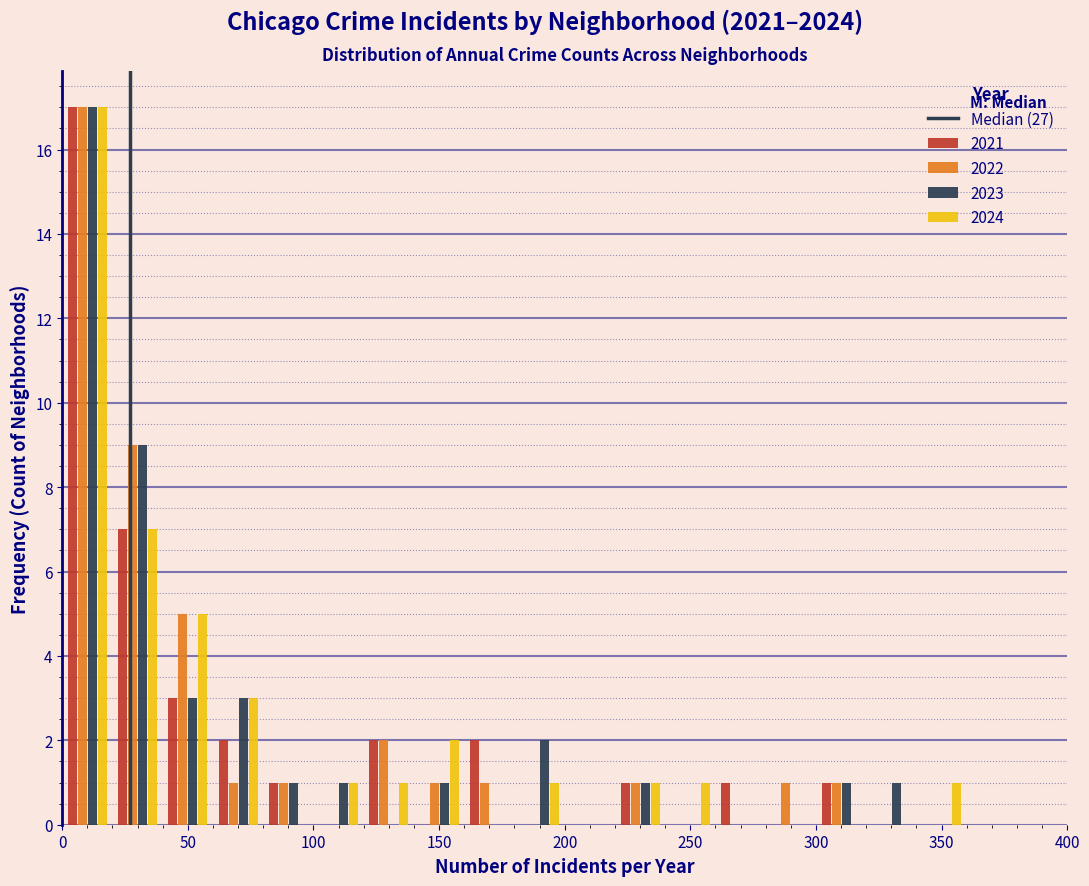

Reading left to right, transcribe this chart: for each range on the x-axis, give the height of each series' bar. The values are not printed on the chart, so give them approximately, as read against the axis.

0 to 20: 2021=17	2022=17	2023=17	2024=17
20 to 40: 2021=7	2022=9	2023=9	2024=7
40 to 60: 2021=3	2022=5	2023=3	2024=5
60 to 80: 2021=2	2022=1	2023=3	2024=3
80 to 100: 2021=1	2022=1	2023=1	2024=0
100 to 120: 2021=0	2022=0	2023=1	2024=1
120 to 140: 2021=2	2022=2	2023=0	2024=1
140 to 160: 2021=0	2022=1	2023=1	2024=2
160 to 180: 2021=2	2022=1	2023=0	2024=0
180 to 200: 2021=0	2022=0	2023=2	2024=1
200 to 220: 2021=0	2022=0	2023=0	2024=0
220 to 240: 2021=1	2022=1	2023=1	2024=1
240 to 260: 2021=0	2022=0	2023=0	2024=1
260 to 280: 2021=1	2022=0	2023=0	2024=0
280 to 300: 2021=0	2022=1	2023=0	2024=0
300 to 320: 2021=1	2022=1	2023=1	2024=0
320 to 340: 2021=0	2022=0	2023=1	2024=0
340 to 360: 2021=0	2022=0	2023=0	2024=1
360 to 380: 2021=0	2022=0	2023=0	2024=0
380 to 400: 2021=0	2022=0	2023=0	2024=0